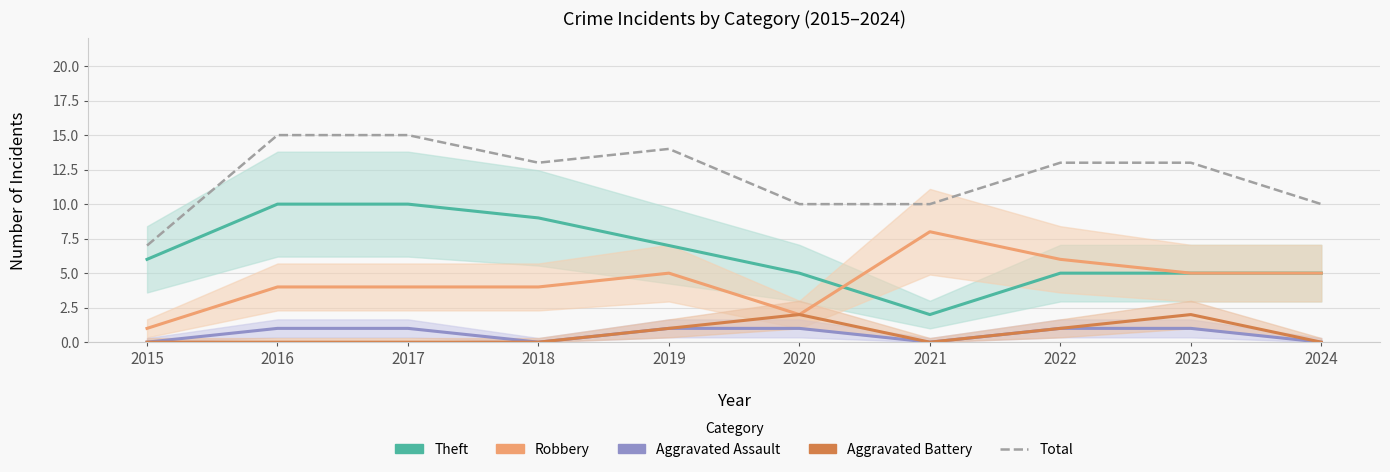

Which series changed the most between 2017 and 2024?

Theft